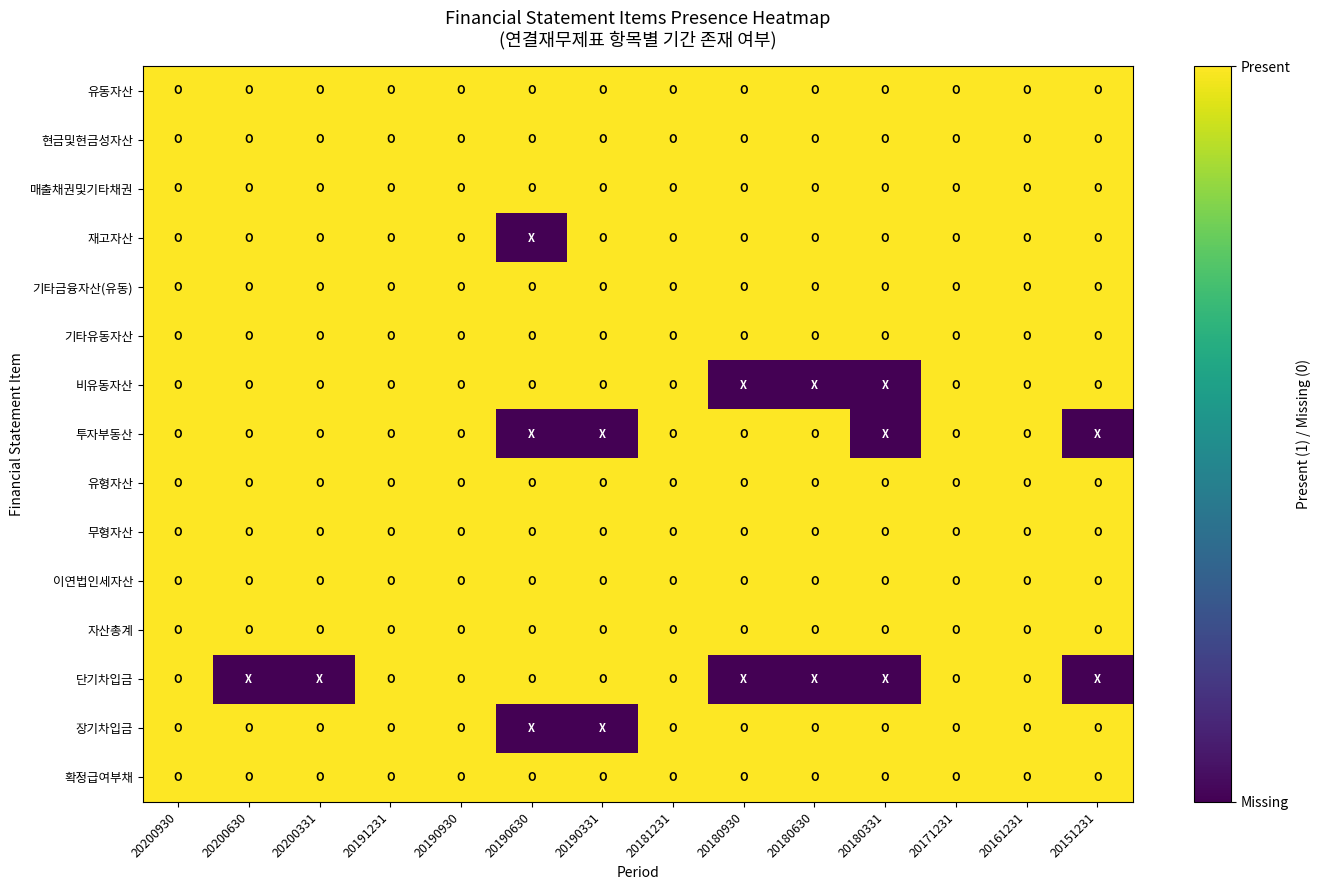

Reading left to right, extract all data points from this chart.

유동자산: 20200930=1	20200630=1	20200331=1	20191231=1	20190930=1	20190630=1	20190331=1	20181231=1	20180930=1	20180630=1	20180331=1	20171231=1	20161231=1	20151231=1
현금및현금성자산: 20200930=1	20200630=1	20200331=1	20191231=1	20190930=1	20190630=1	20190331=1	20181231=1	20180930=1	20180630=1	20180331=1	20171231=1	20161231=1	20151231=1
매출채권및기타채권: 20200930=1	20200630=1	20200331=1	20191231=1	20190930=1	20190630=1	20190331=1	20181231=1	20180930=1	20180630=1	20180331=1	20171231=1	20161231=1	20151231=1
재고자산: 20200930=1	20200630=1	20200331=1	20191231=1	20190930=1	20190630=0	20190331=1	20181231=1	20180930=1	20180630=1	20180331=1	20171231=1	20161231=1	20151231=1
기타금융자산(유동): 20200930=1	20200630=1	20200331=1	20191231=1	20190930=1	20190630=1	20190331=1	20181231=1	20180930=1	20180630=1	20180331=1	20171231=1	20161231=1	20151231=1
기타유동자산: 20200930=1	20200630=1	20200331=1	20191231=1	20190930=1	20190630=1	20190331=1	20181231=1	20180930=1	20180630=1	20180331=1	20171231=1	20161231=1	20151231=1
비유동자산: 20200930=1	20200630=1	20200331=1	20191231=1	20190930=1	20190630=1	20190331=1	20181231=1	20180930=0	20180630=0	20180331=0	20171231=1	20161231=1	20151231=1
투자부동산: 20200930=1	20200630=1	20200331=1	20191231=1	20190930=1	20190630=0	20190331=0	20181231=1	20180930=1	20180630=1	20180331=0	20171231=1	20161231=1	20151231=0
유형자산: 20200930=1	20200630=1	20200331=1	20191231=1	20190930=1	20190630=1	20190331=1	20181231=1	20180930=1	20180630=1	20180331=1	20171231=1	20161231=1	20151231=1
무형자산: 20200930=1	20200630=1	20200331=1	20191231=1	20190930=1	20190630=1	20190331=1	20181231=1	20180930=1	20180630=1	20180331=1	20171231=1	20161231=1	20151231=1
이연법인세자산: 20200930=1	20200630=1	20200331=1	20191231=1	20190930=1	20190630=1	20190331=1	20181231=1	20180930=1	20180630=1	20180331=1	20171231=1	20161231=1	20151231=1
자산총계: 20200930=1	20200630=1	20200331=1	20191231=1	20190930=1	20190630=1	20190331=1	20181231=1	20180930=1	20180630=1	20180331=1	20171231=1	20161231=1	20151231=1
단기차입금: 20200930=1	20200630=0	20200331=0	20191231=1	20190930=1	20190630=1	20190331=1	20181231=1	20180930=0	20180630=0	20180331=0	20171231=1	20161231=1	20151231=0
장기차입금: 20200930=1	20200630=1	20200331=1	20191231=1	20190930=1	20190630=0	20190331=0	20181231=1	20180930=1	20180630=1	20180331=1	20171231=1	20161231=1	20151231=1
확정급여부채: 20200930=1	20200630=1	20200331=1	20191231=1	20190930=1	20190630=1	20190331=1	20181231=1	20180930=1	20180630=1	20180331=1	20171231=1	20161231=1	20151231=1